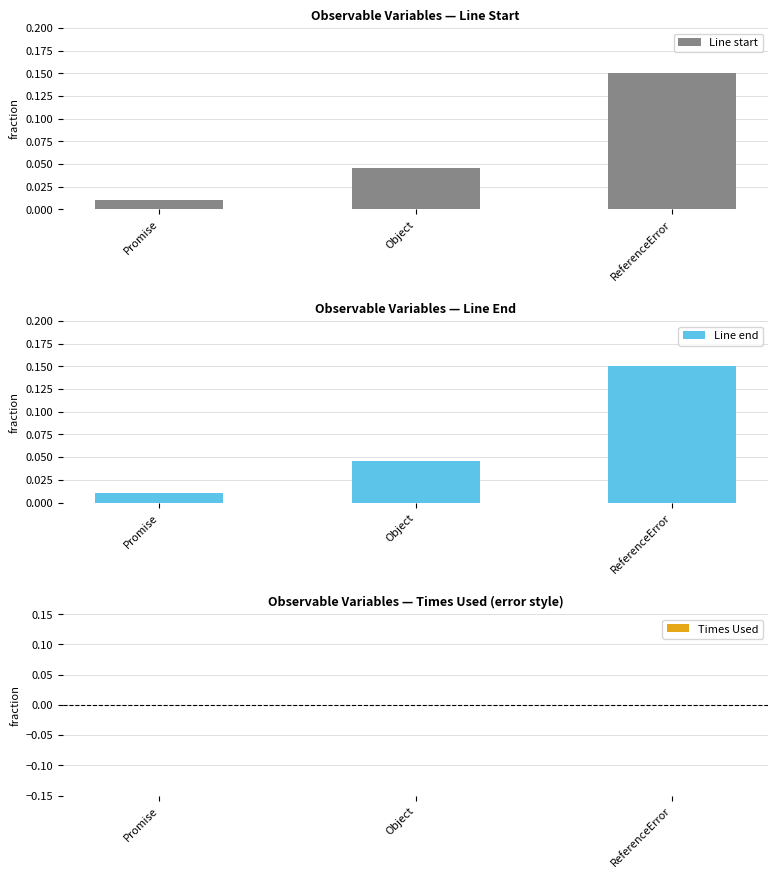

Does the chart contain any negative values?

Yes